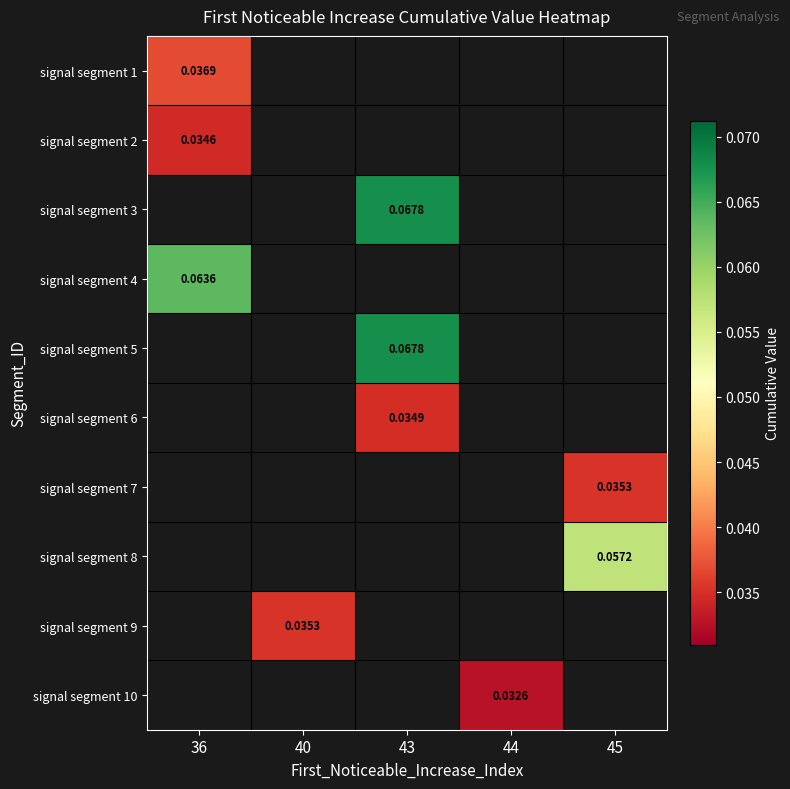

List the labels in order of signal segment 4 value, largest first.

36, 40, 43, 44, 45